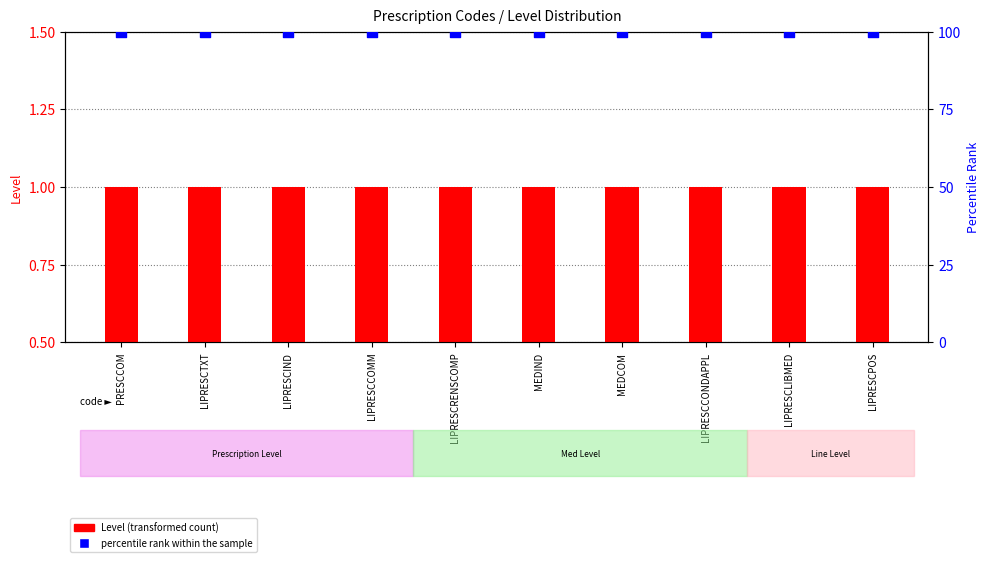

Which series has the widest spread of Y values?

Level (transformed count)